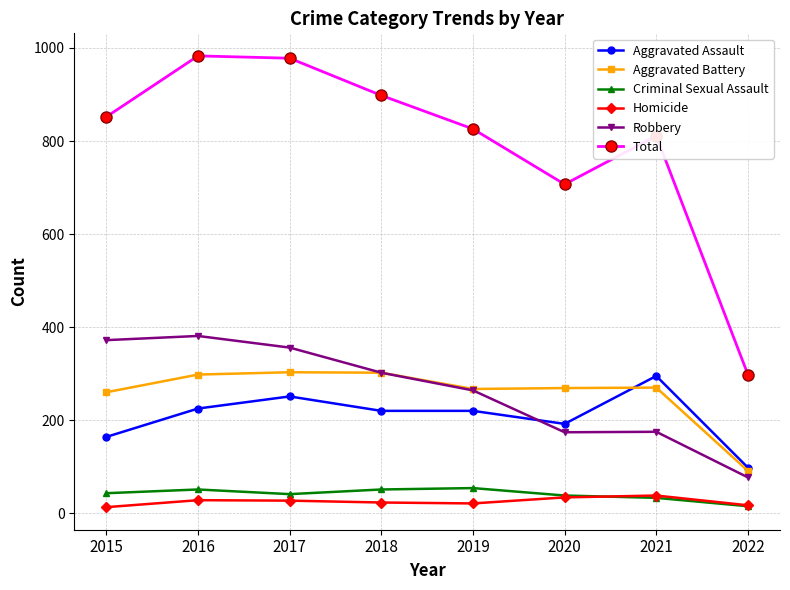

What is the minimum value shown in the chart?

13